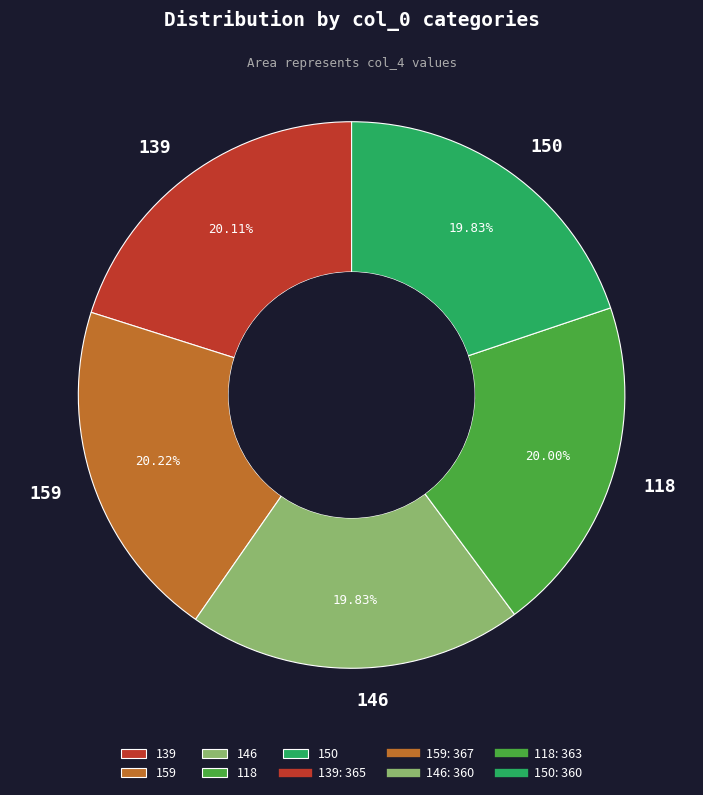

To the nearest percent, what portion does 150 represent?

20%